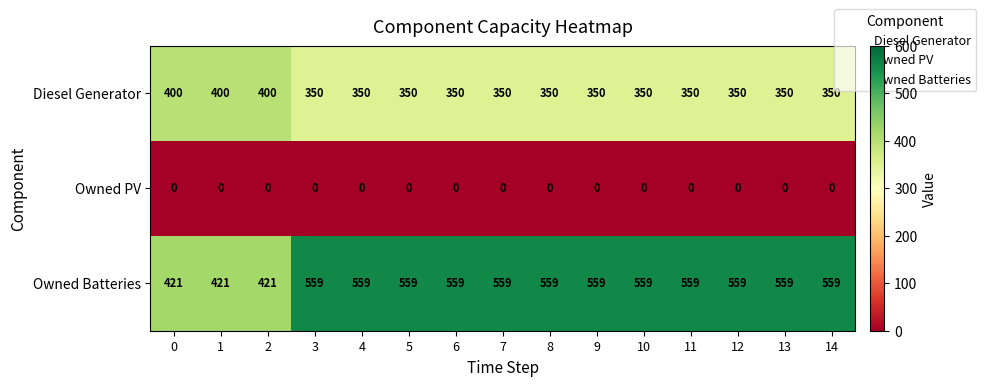

At how many categories does at least one series exceed 444?

12